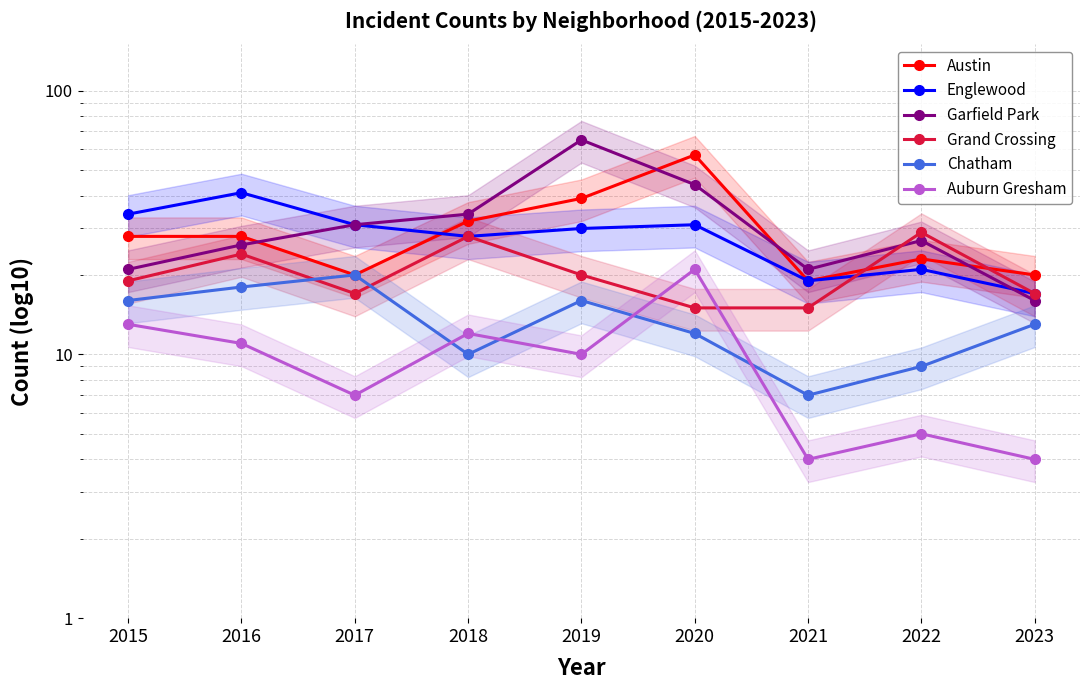

Reading right to left, what are all the values shown in this chart?

Austin: 2023=20	2022=23	2021=19	2020=57	2019=39	2018=32	2017=20	2016=28	2015=28
Englewood: 2023=17	2022=21	2021=19	2020=31	2019=30	2018=28	2017=31	2016=41	2015=34
Garfield Park: 2023=16	2022=27	2021=21	2020=44	2019=65	2018=34	2017=31	2016=26	2015=21
Grand Crossing: 2023=17	2022=29	2021=15	2020=15	2019=20	2018=28	2017=17	2016=24	2015=19
Chatham: 2023=13	2022=9	2021=7	2020=12	2019=16	2018=10	2017=20	2016=18	2015=16
Auburn Gresham: 2023=4	2022=5	2021=4	2020=21	2019=10	2018=12	2017=7	2016=11	2015=13